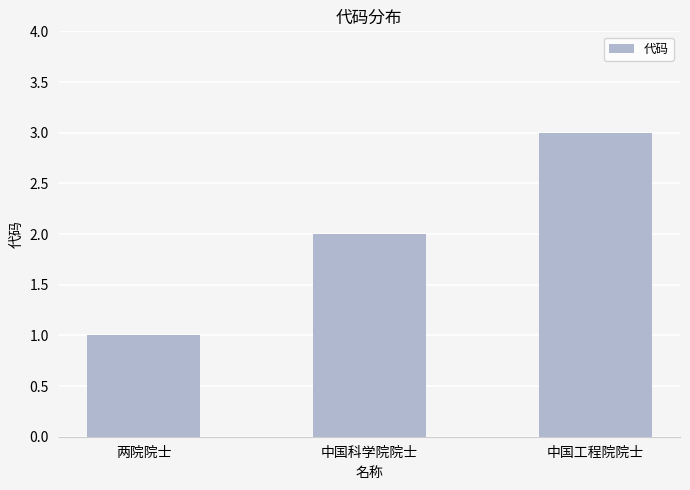

Are the bars grouped side by side (vs. stacked)?

No